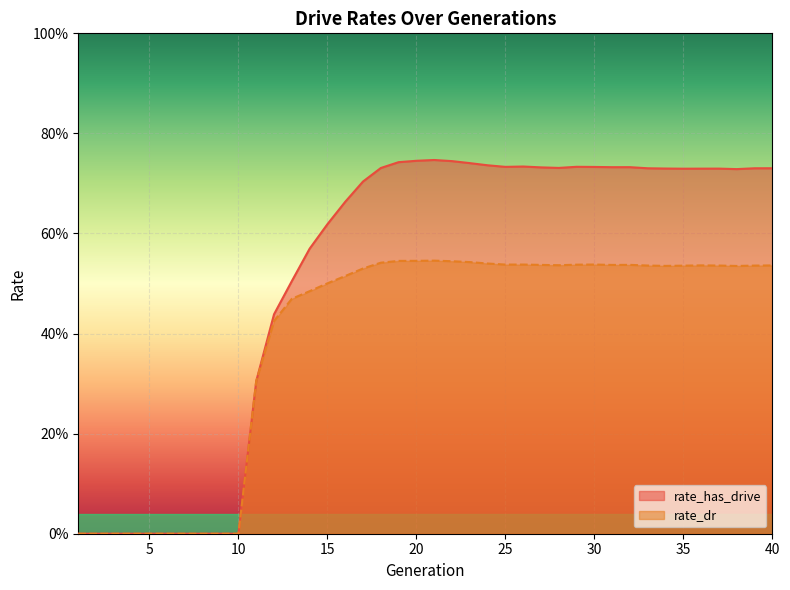

At how many categories does at least one series exceed 0?

30